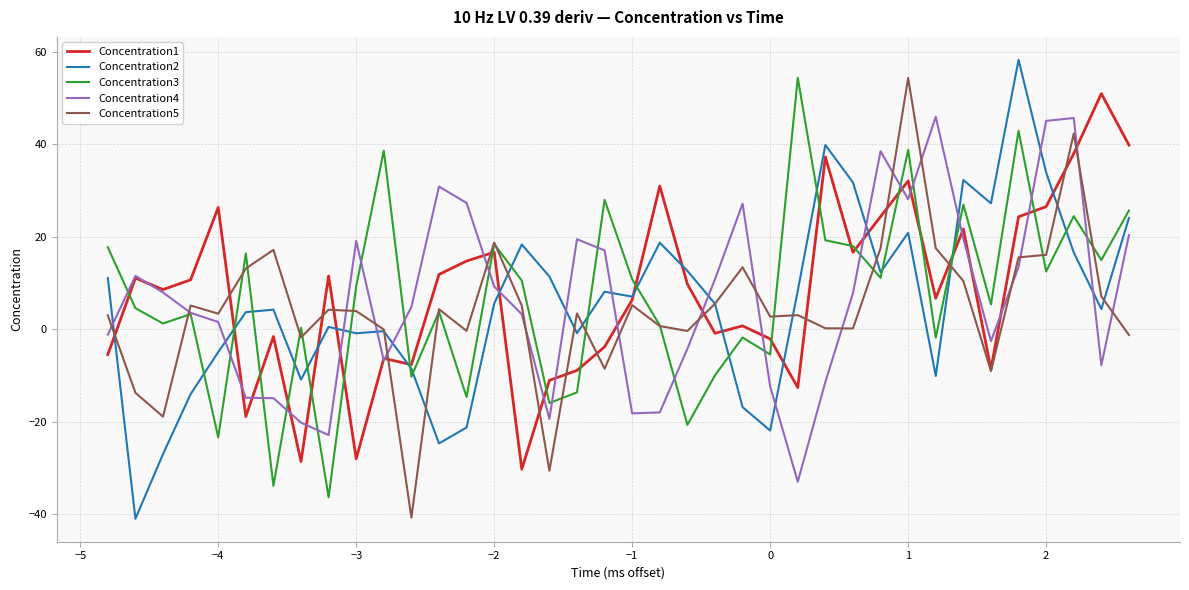

True or false: Concentration4 and Concentration2 intersect in this chart.

True